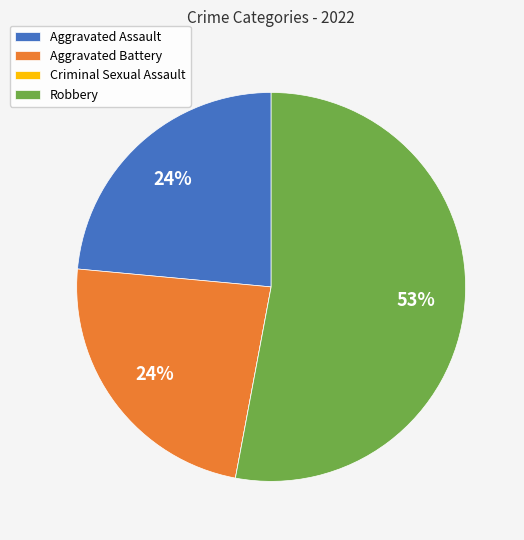

To the nearest percent, what percentage of the pie is Aggravated Battery?

24%